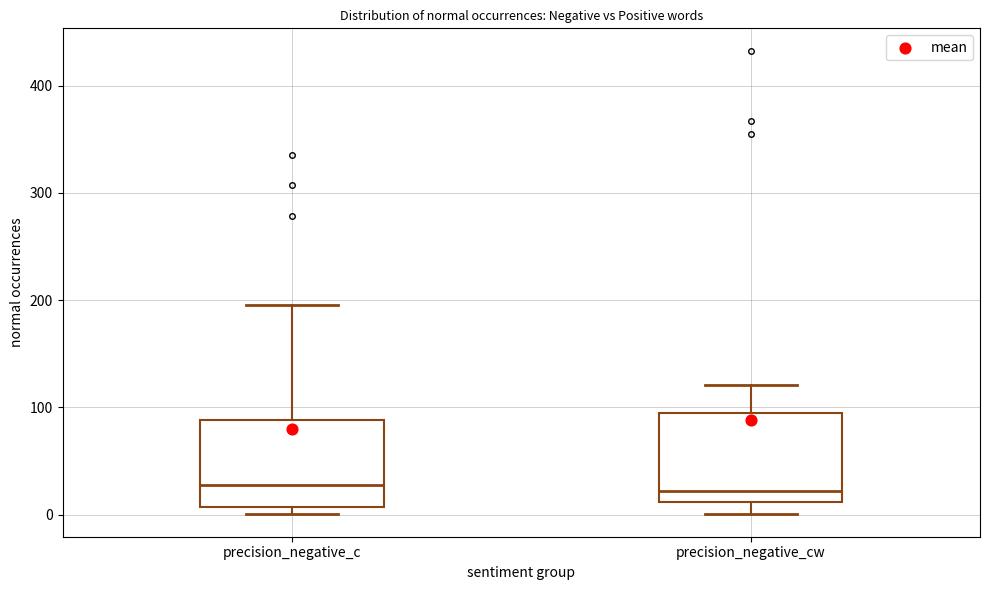

Reading left to right, transcribe this box plot: for each box, give where its median line is, the range the box spans, and where its two whiskers end, as read against the y-axis. The values are not printed on the chart, so give them approximately, as read against the axis.

precision_negative_c: median 30, box 10 to 90, whiskers 0 to 200
precision_negative_cw: median 20, box 10 to 90, whiskers 0 to 120